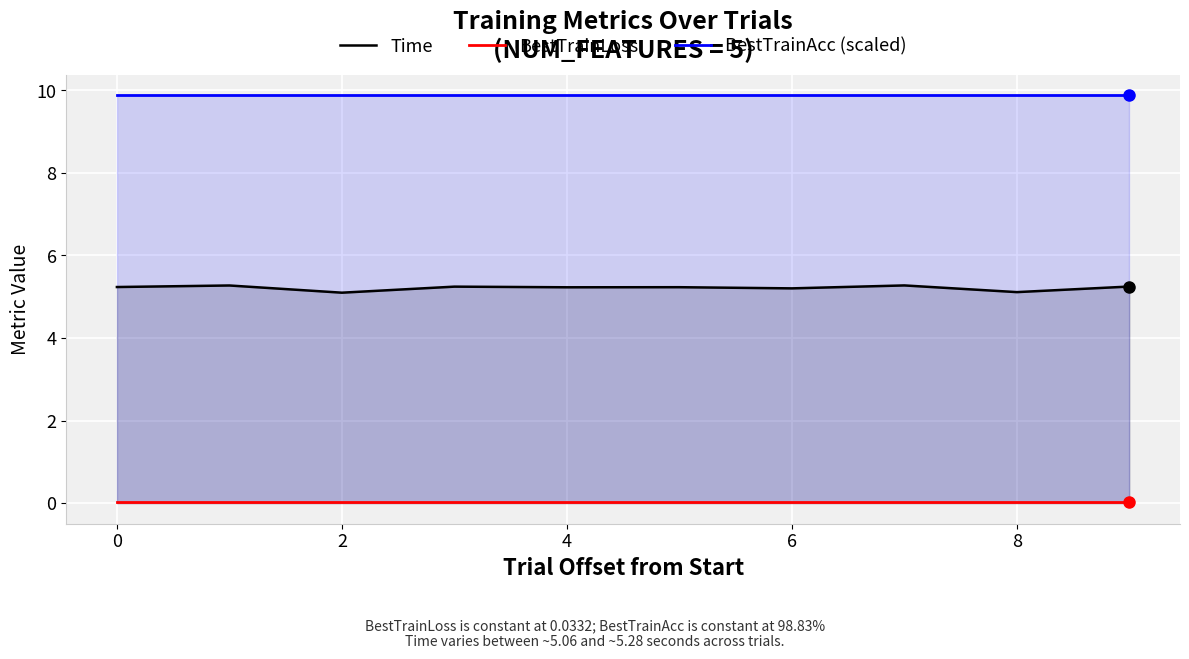

True or false: BestTrainAcc (scaled) and BestTrainLoss intersect in this chart.

False